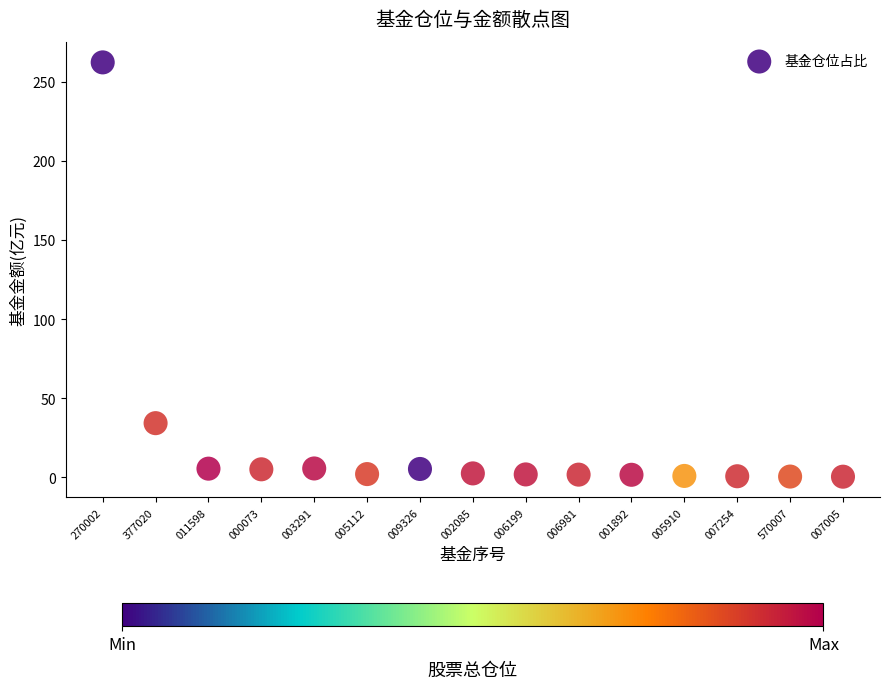

What Y value in the scatter plot is closest to 131?

34.2